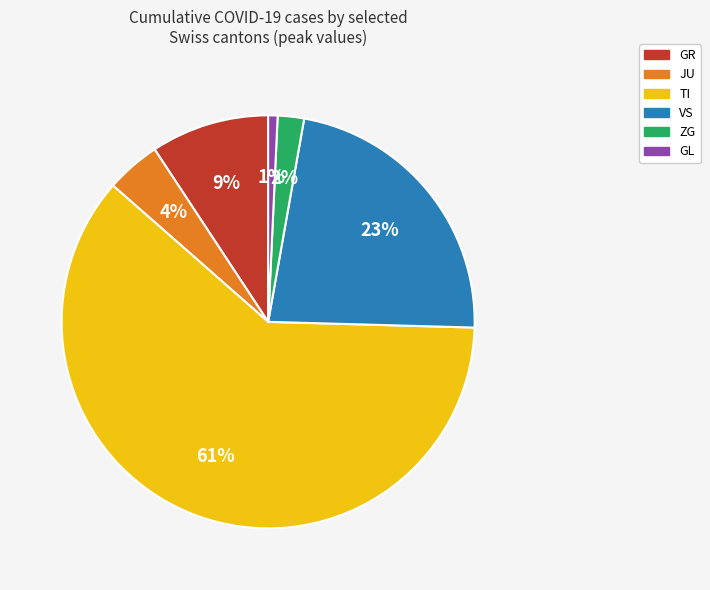

To the nearest percent, what is the combined percentage of GR and ZG?

11%